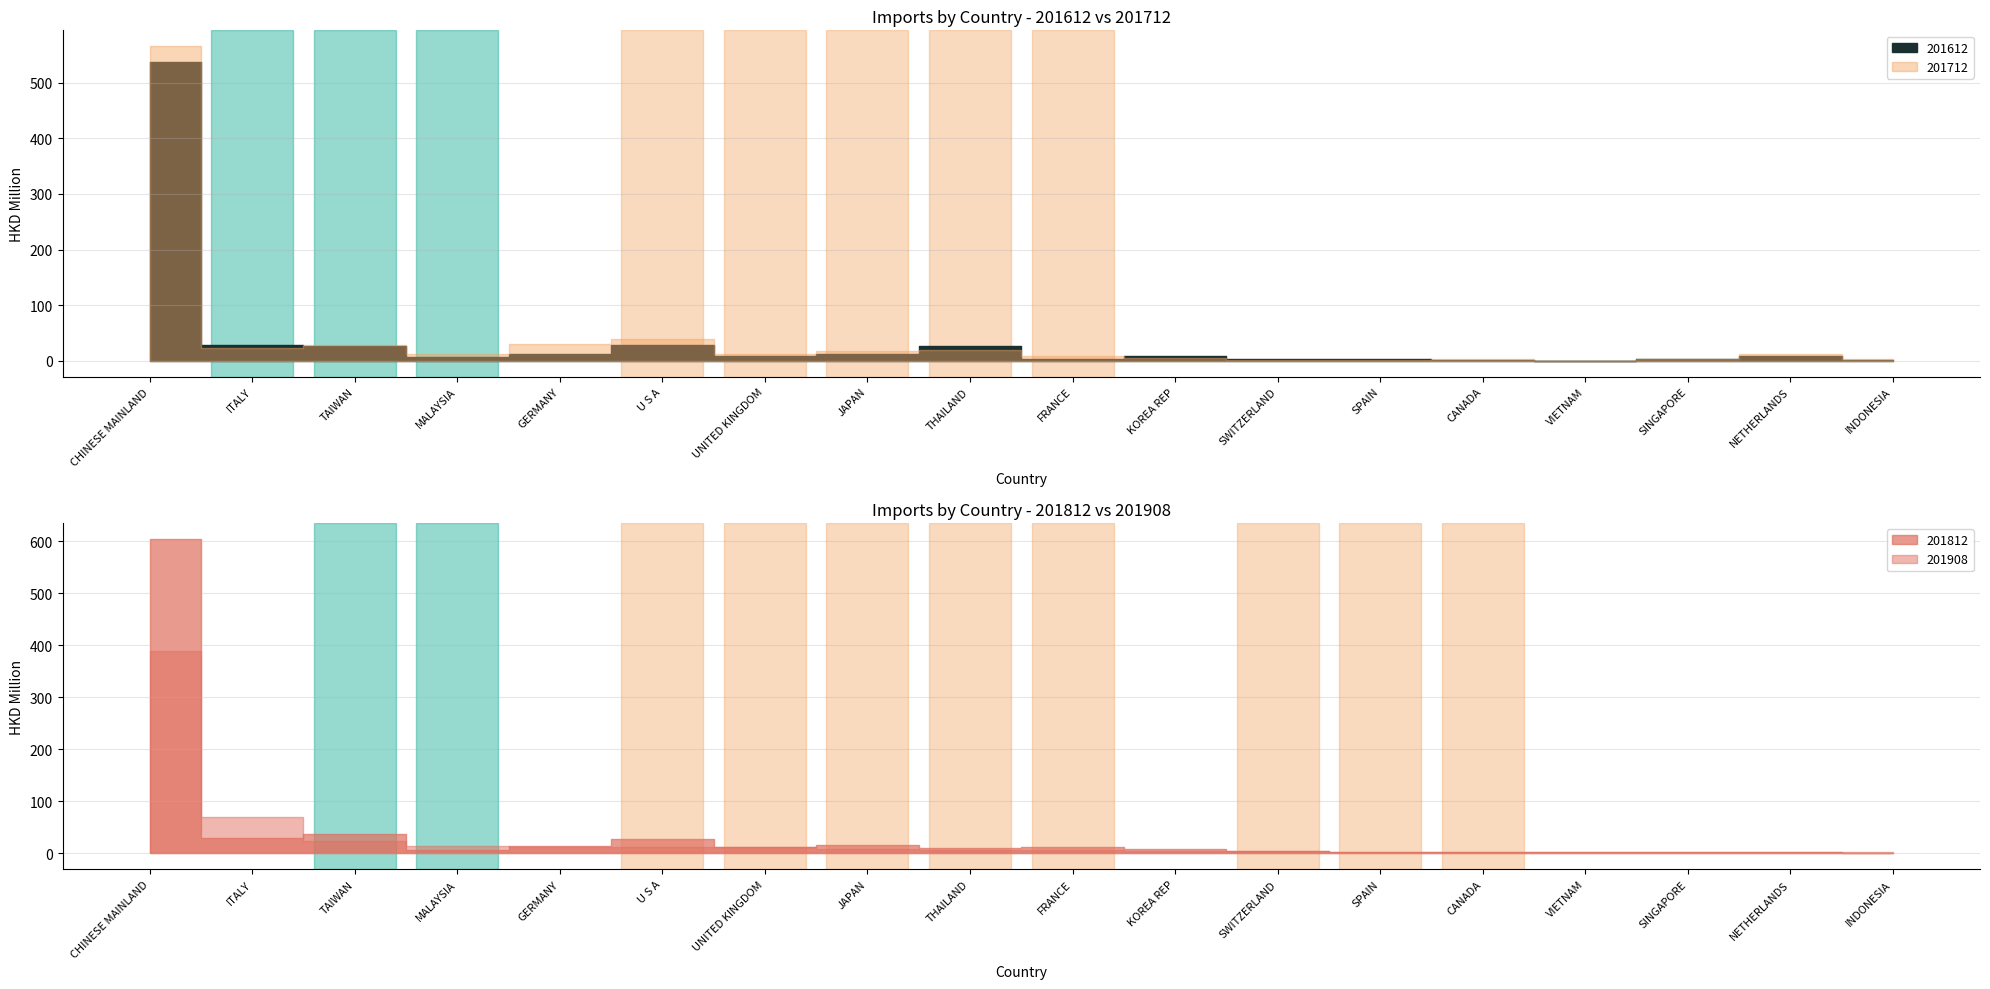

What is the label of the 17th point from the left?

NETHERLANDS